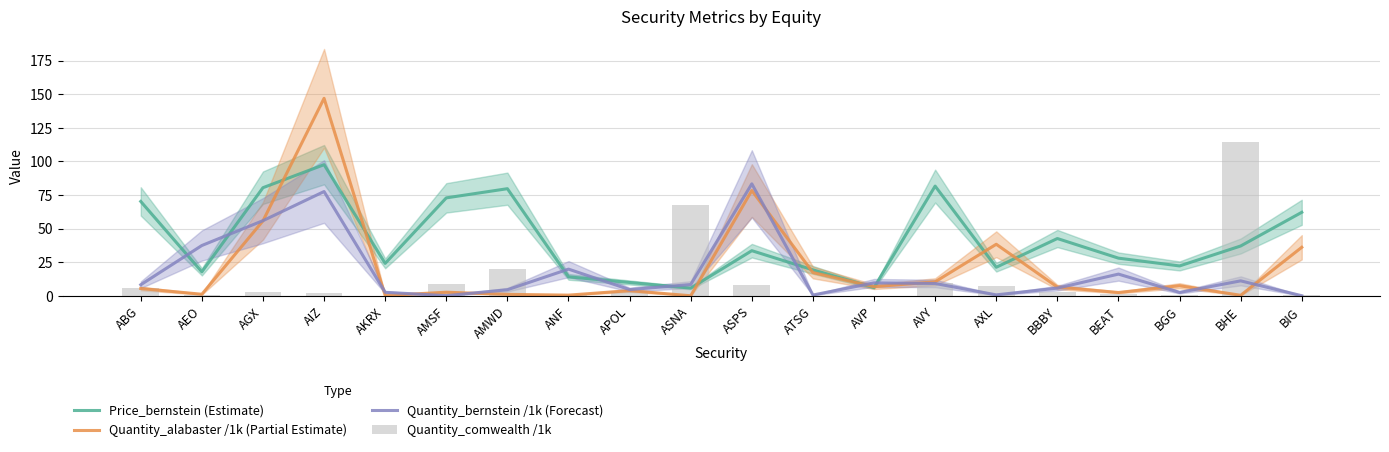

How many data points does each series have?

20